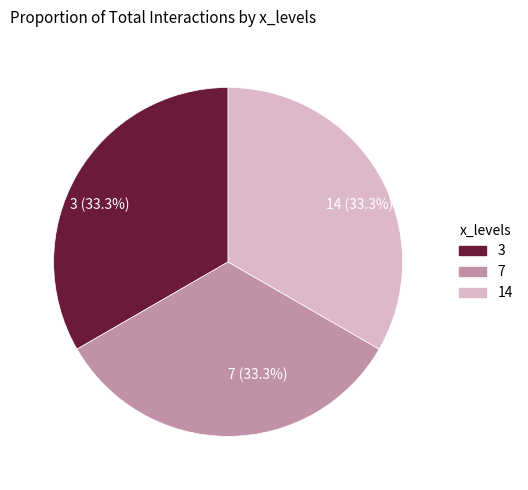

Does 7 (33.3%) account for over 50% of the chart?

No